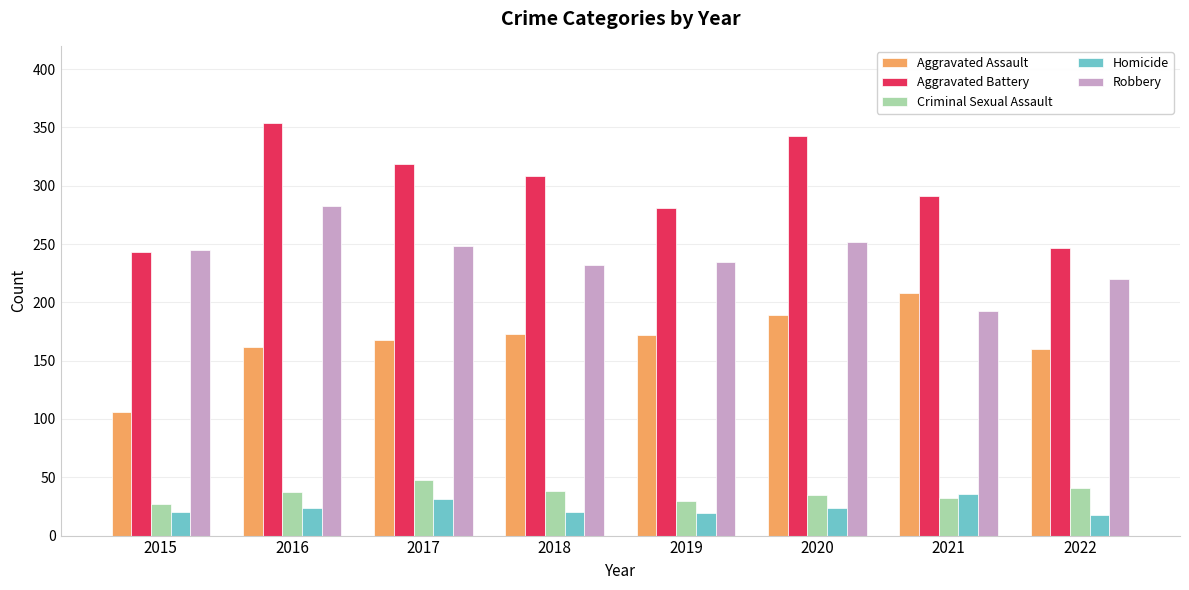

What is the difference between the Aggravated Assault values at 2021 and 2020?

19